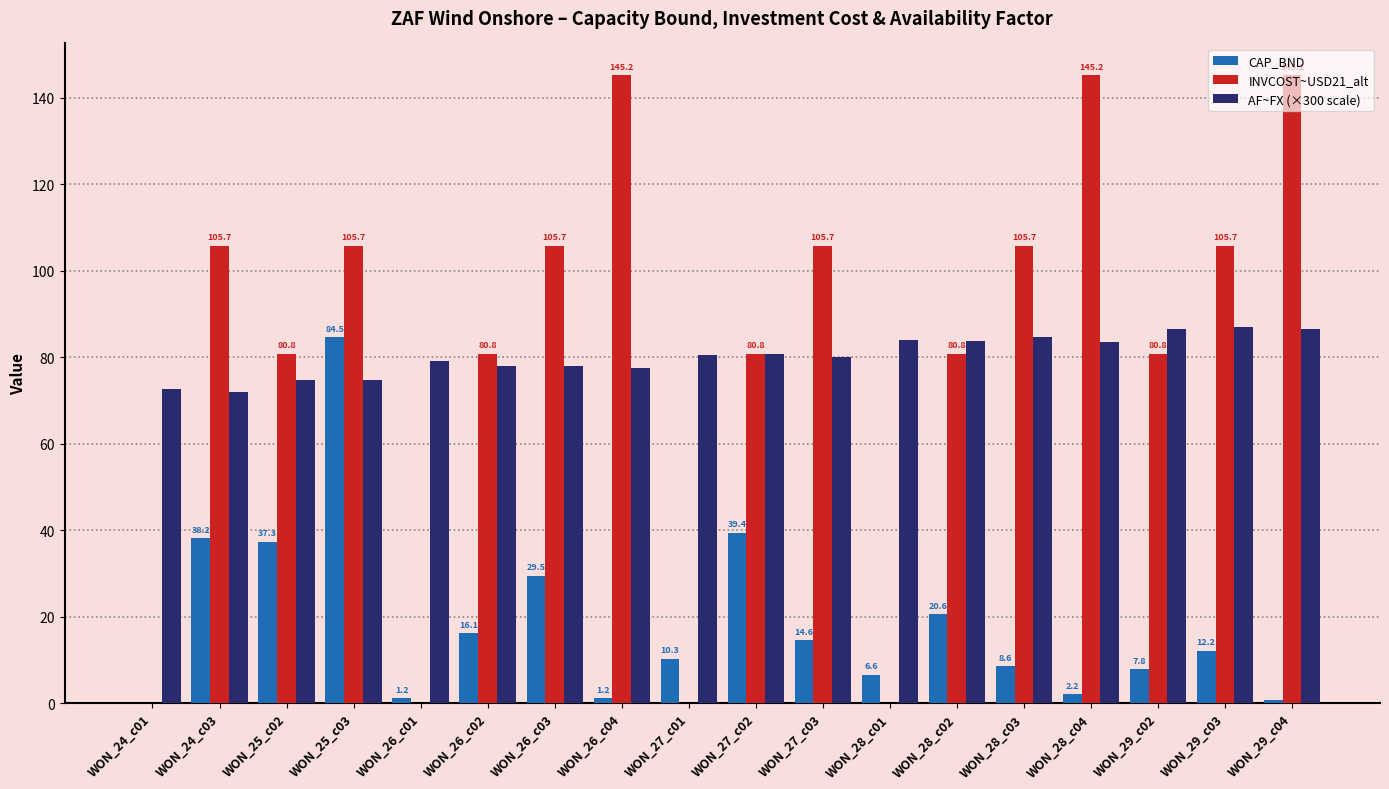

Does the chart contain stacked bars?

No